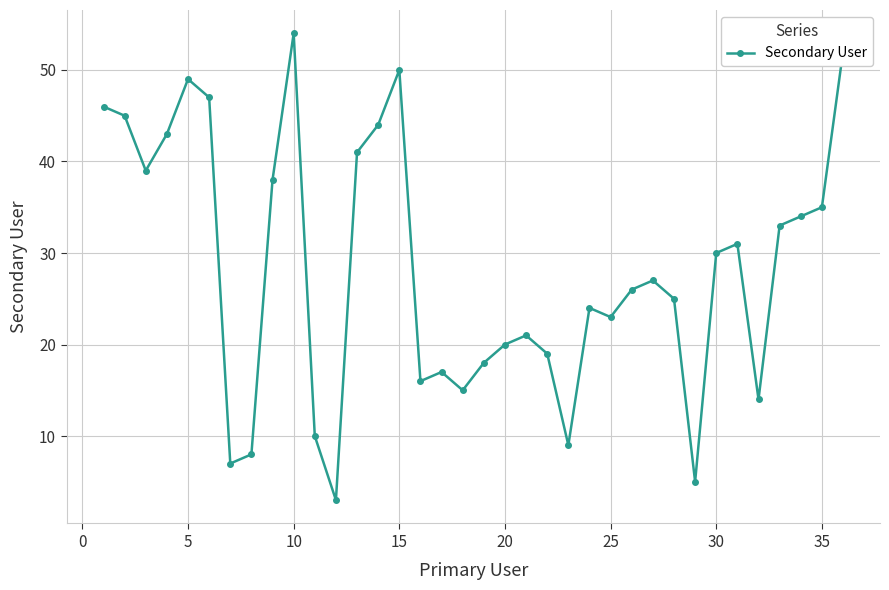

What is the difference between the maximum and minimum values?

51